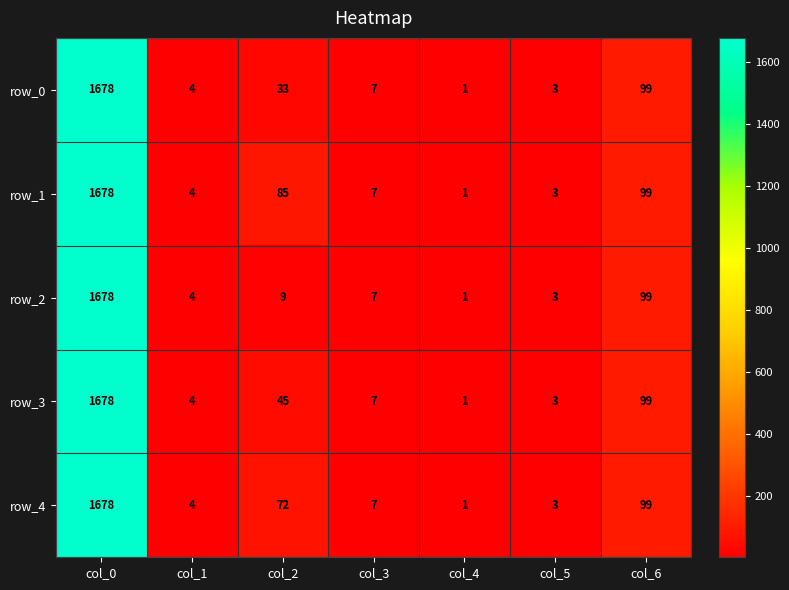

True or false: row_3 has a value of 3 at col_5.

True